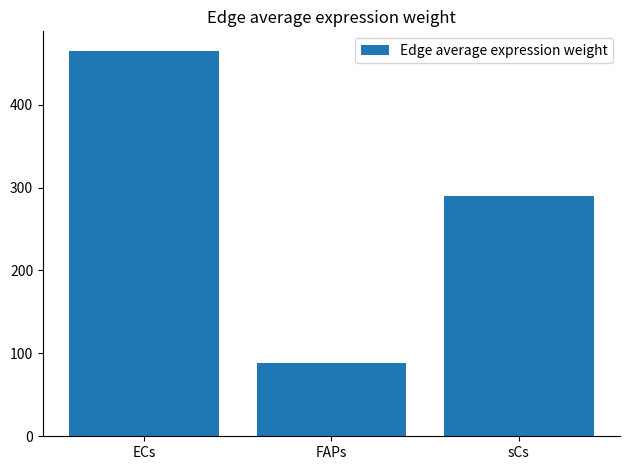

What is the approximate value at FAPs?

88.7